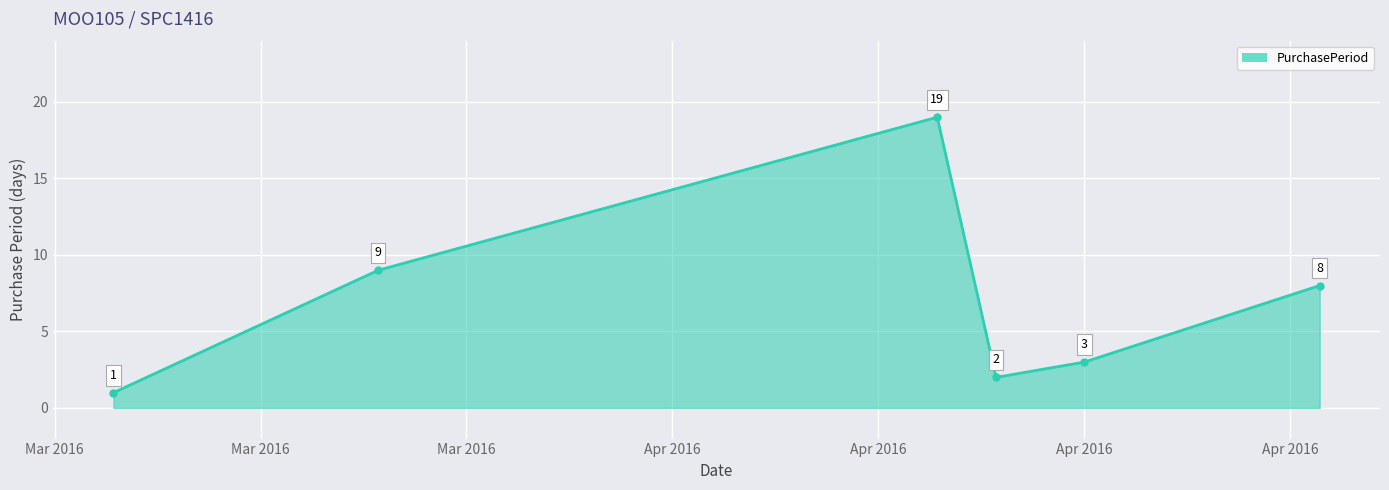

How many distinct data groups are displayed?

1